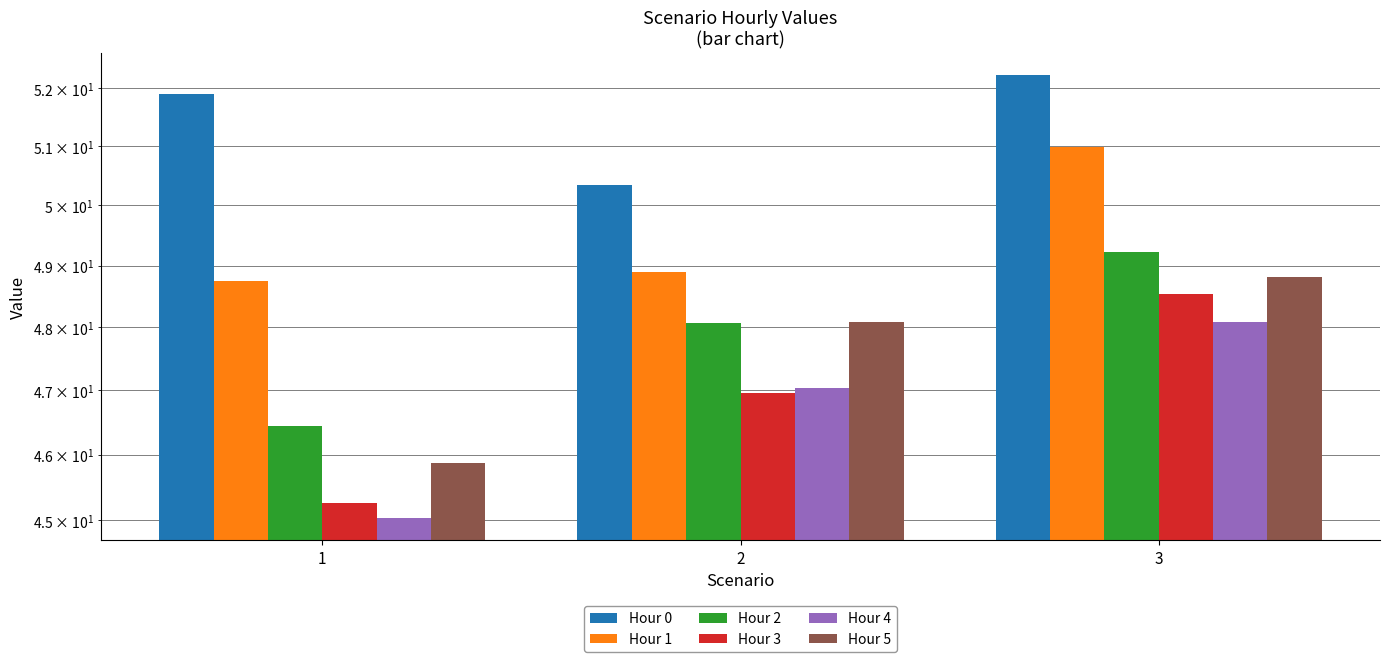

Reading right to left, what are all the values shown in this chart?

Hour 0: 3=52.2	2=50.3	1=51.9
Hour 1: 3=51.0	2=48.9	1=48.8
Hour 2: 3=49.2	2=48.1	1=46.4
Hour 3: 3=48.5	2=47.0	1=45.3
Hour 4: 3=48.1	2=47.0	1=45.0
Hour 5: 3=48.8	2=48.1	1=45.9